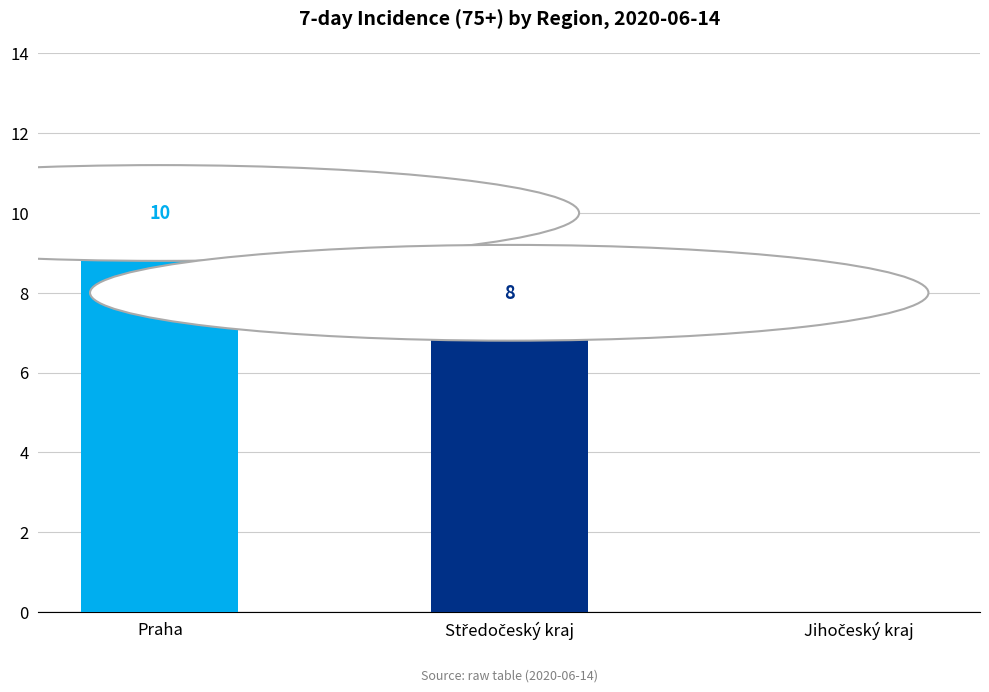

Which label corresponds to the largest value in the chart?

Praha